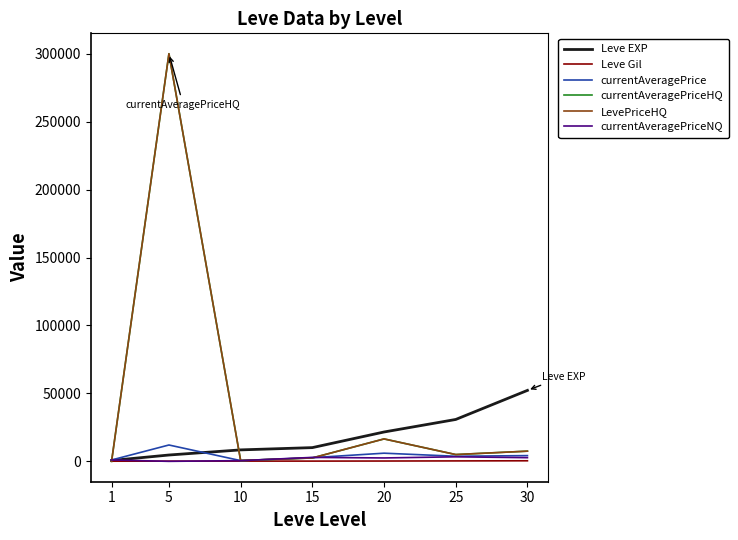

Is this an area chart (filled region under the line)?

No